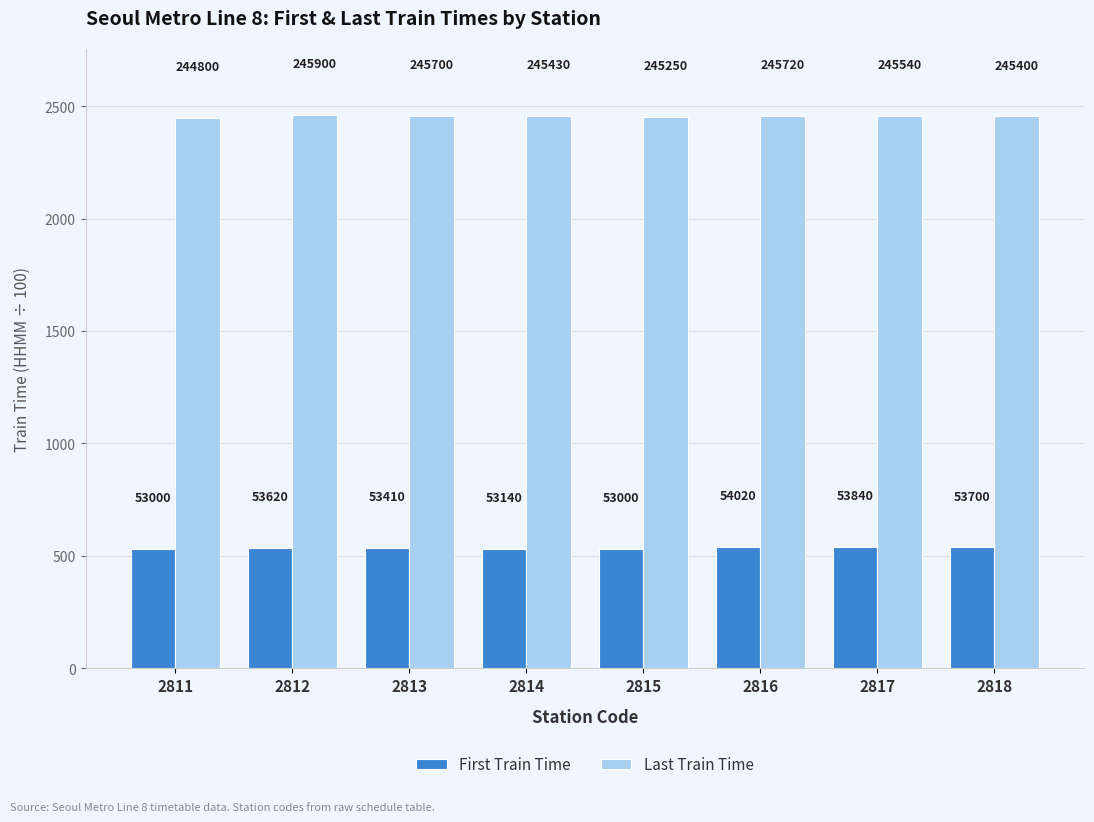

What are all the series names shown in the legend?

First Train Time, Last Train Time